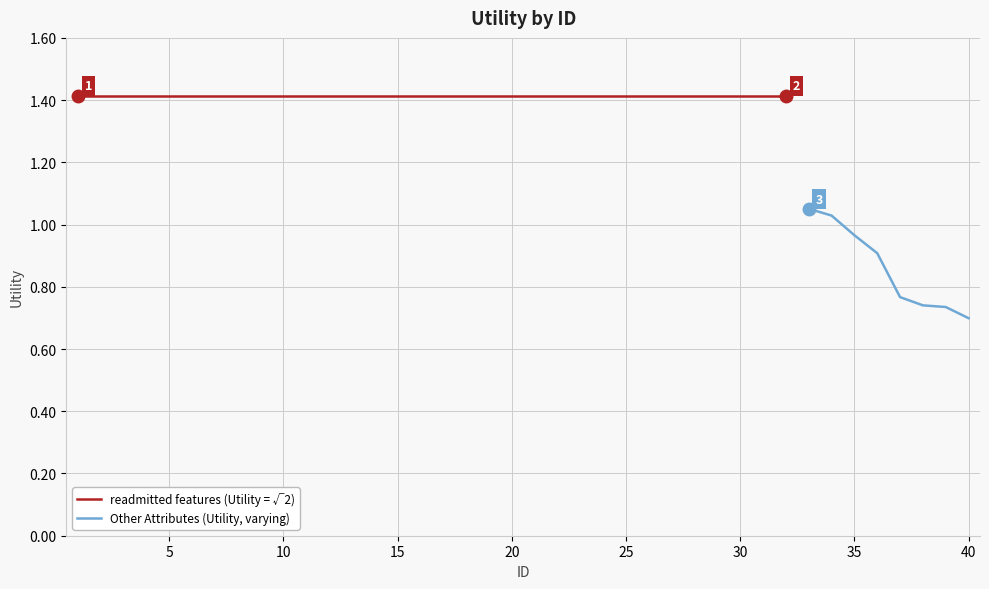

Is this an area chart (filled region under the line)?

No